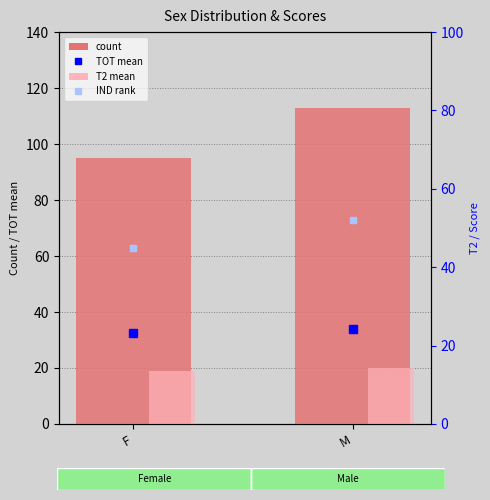

What are all the series names shown in the legend?

TOT mean, count, IND rank, T2 mean